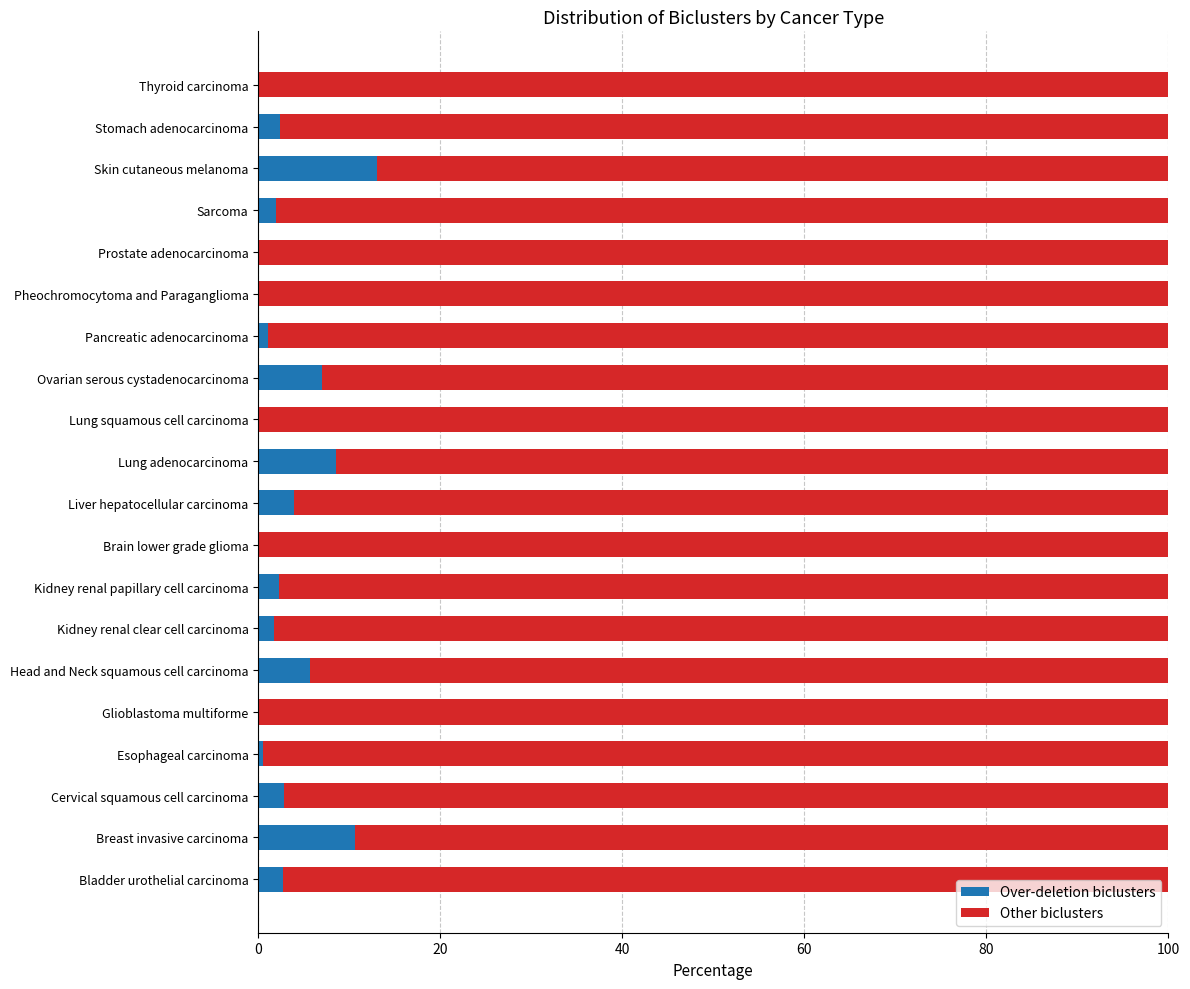

What is the total value across all series at Pheochromocytoma and Paraganglioma?

100.0